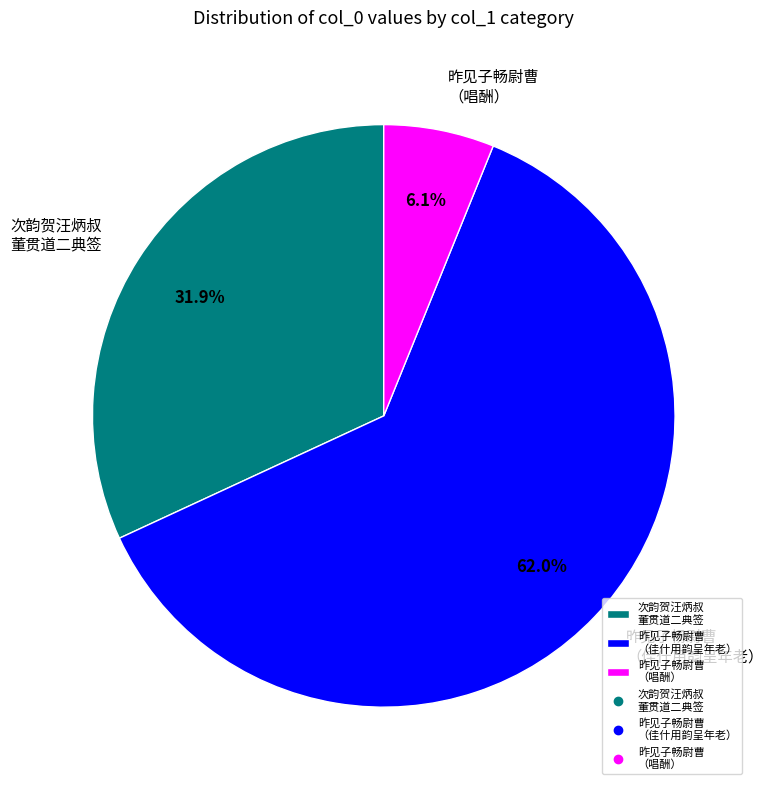

Combined, do 昨见子畅尉曹 （唱酬） and 次韵贺汪炳叔 董贯道二典签 account for over 50%?

No